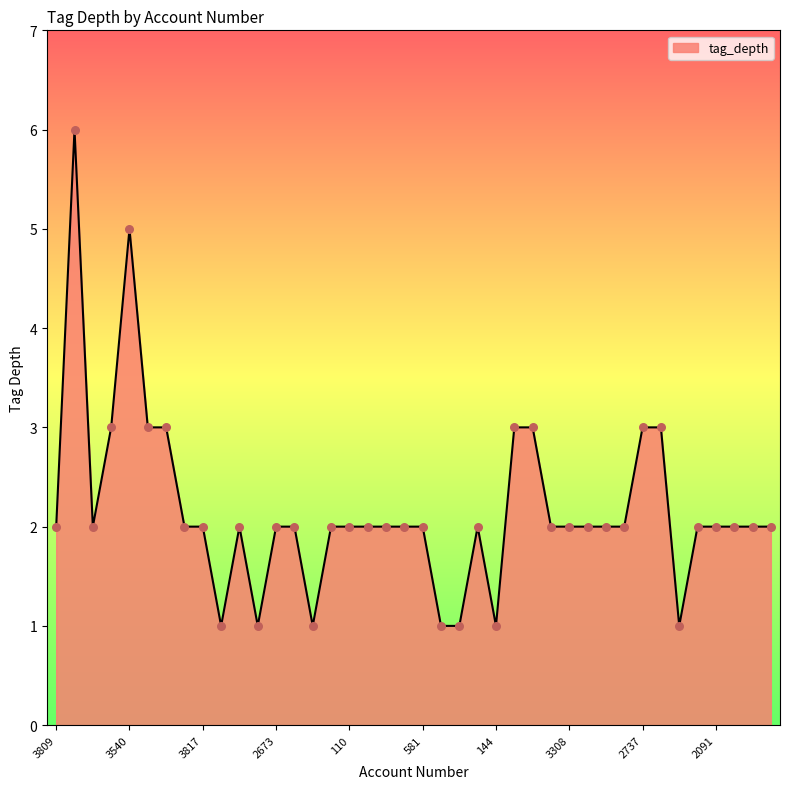

What is the difference between the maximum and minimum values?

5